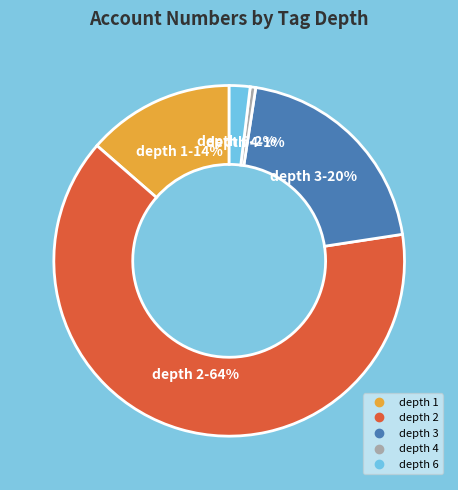

To the nearest percent, what is the average slice percentage?

20%